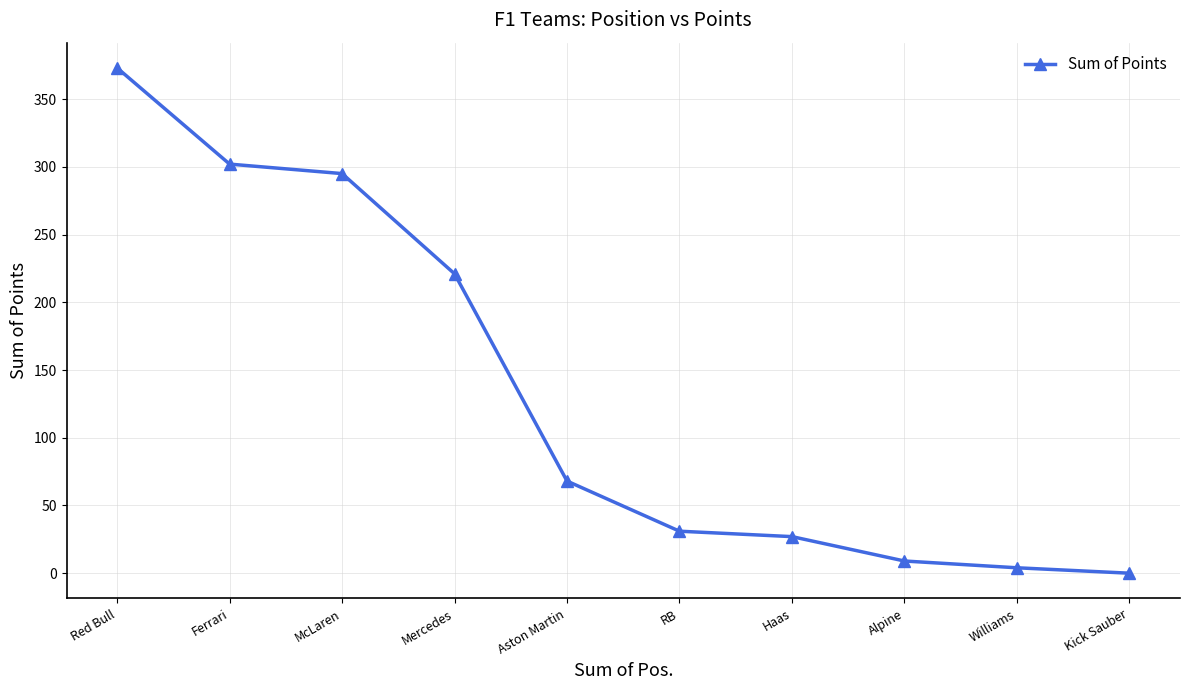

Which label corresponds to the smallest value in the chart?

Kick Sauber